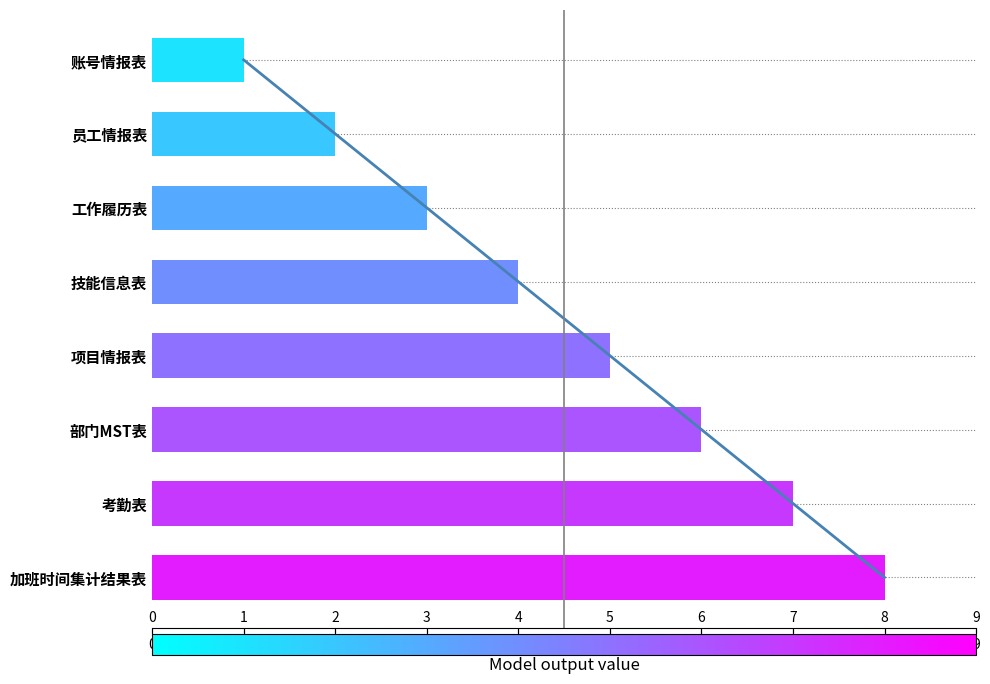

How many bars are there in total?

8